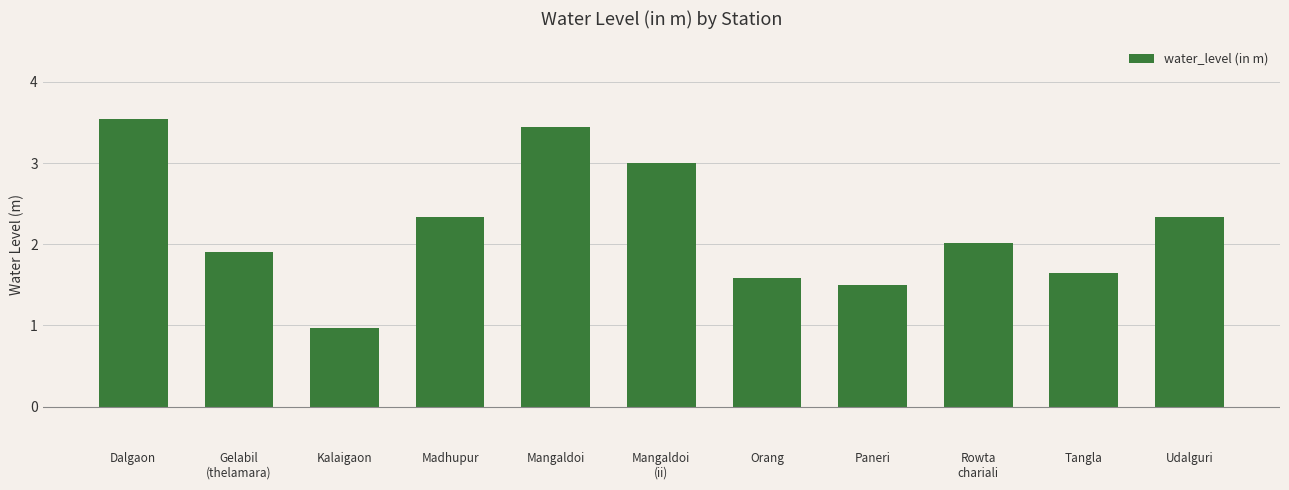

What is the average value?

2.2